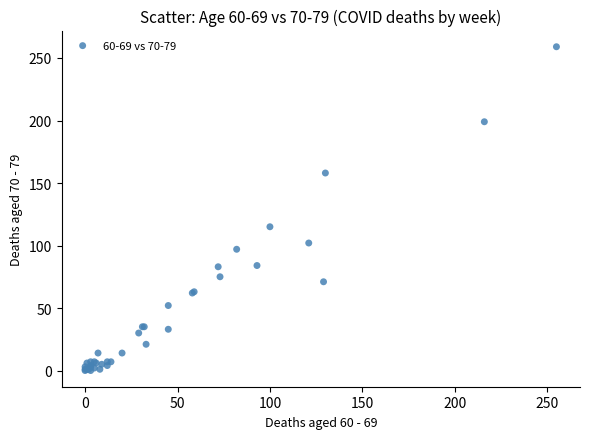

What Y value in the scatter plot is closest to 129?

115